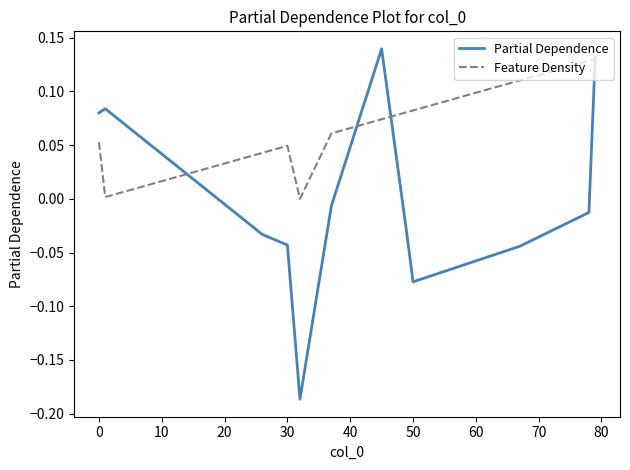

Which series has the largest total across all categories?

Feature Density